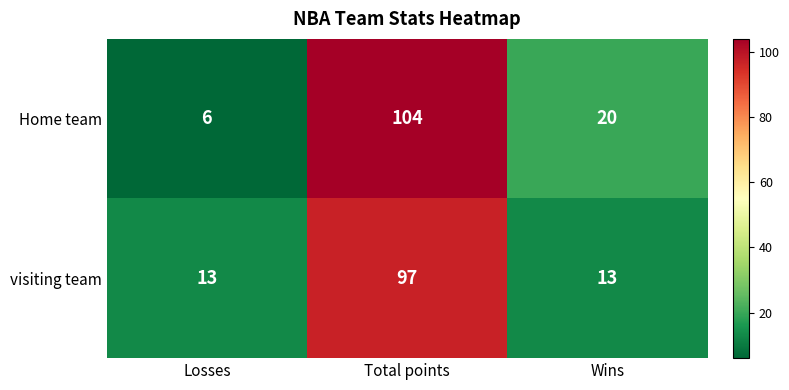

Reading left to right, list all the values displayed in this chart.

Home team: Losses=6	Total points=104	Wins=20
visiting team: Losses=13	Total points=97	Wins=13